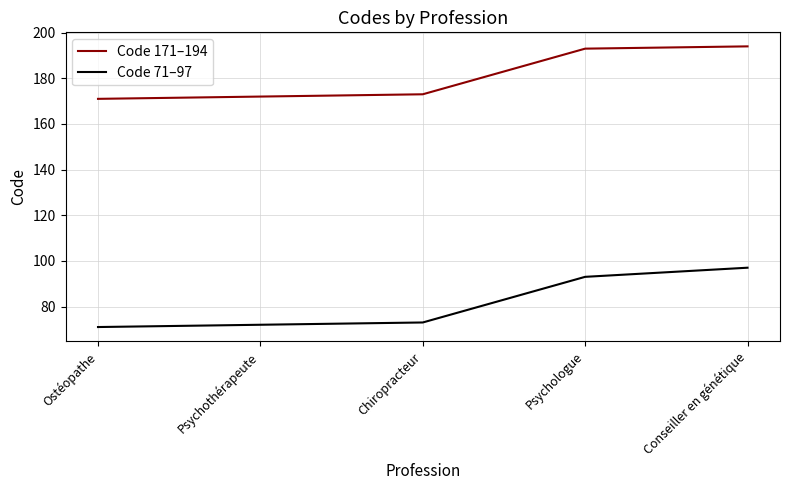

What is the spread (max minus min) of values at Ostéopathe?

100